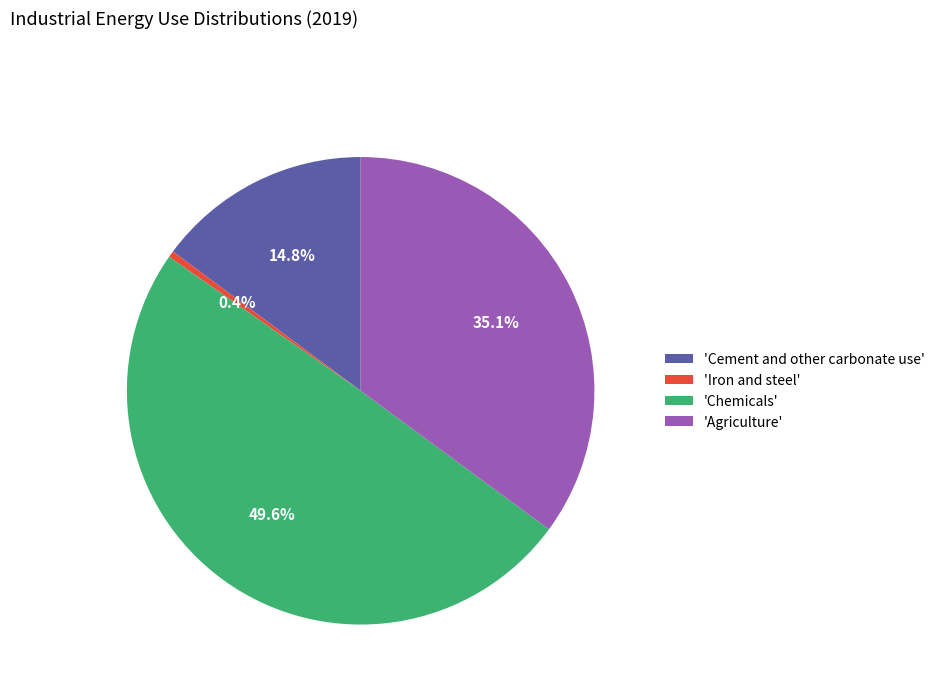

How many slices are in this pie chart?

4